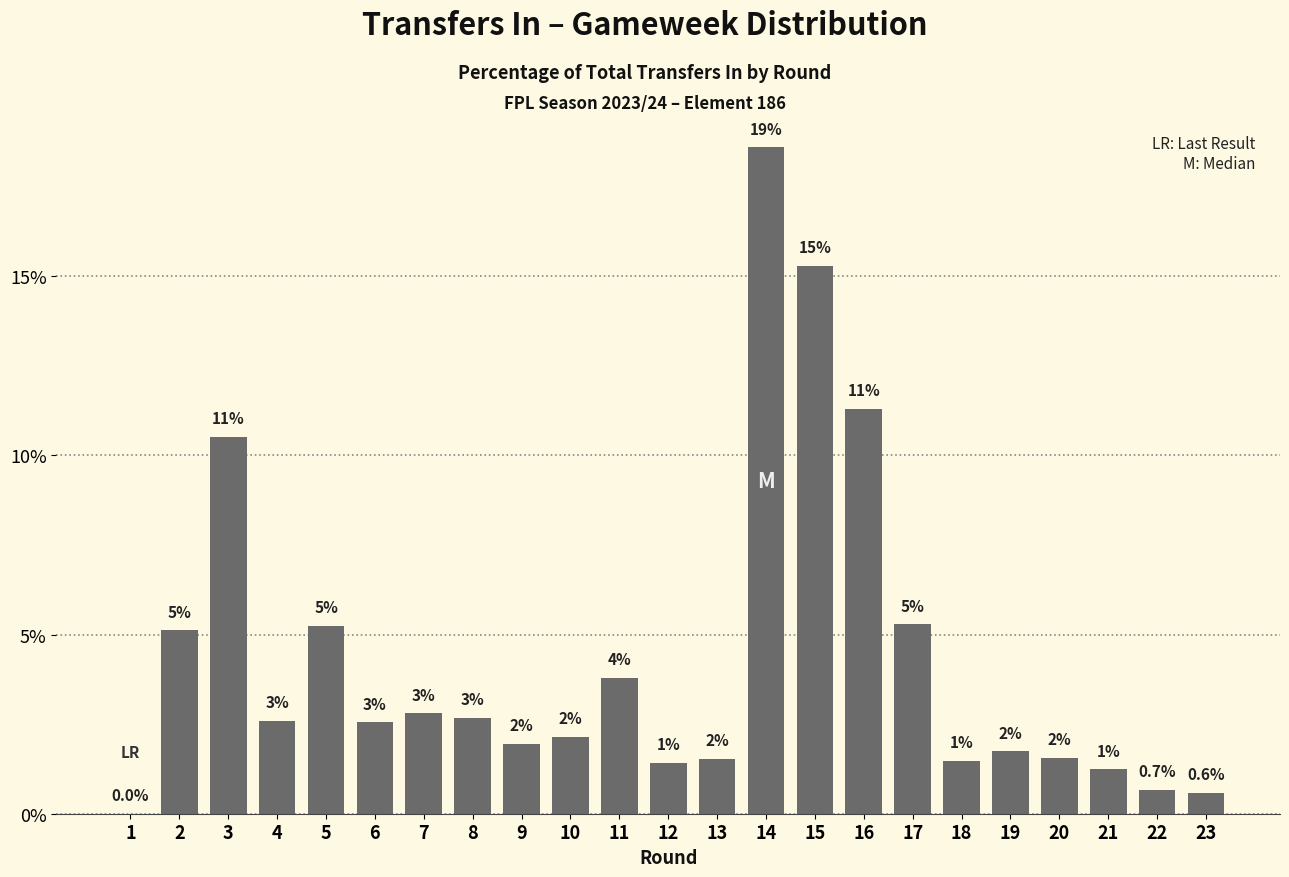

The value at 12 is 0.4. True or false?

False